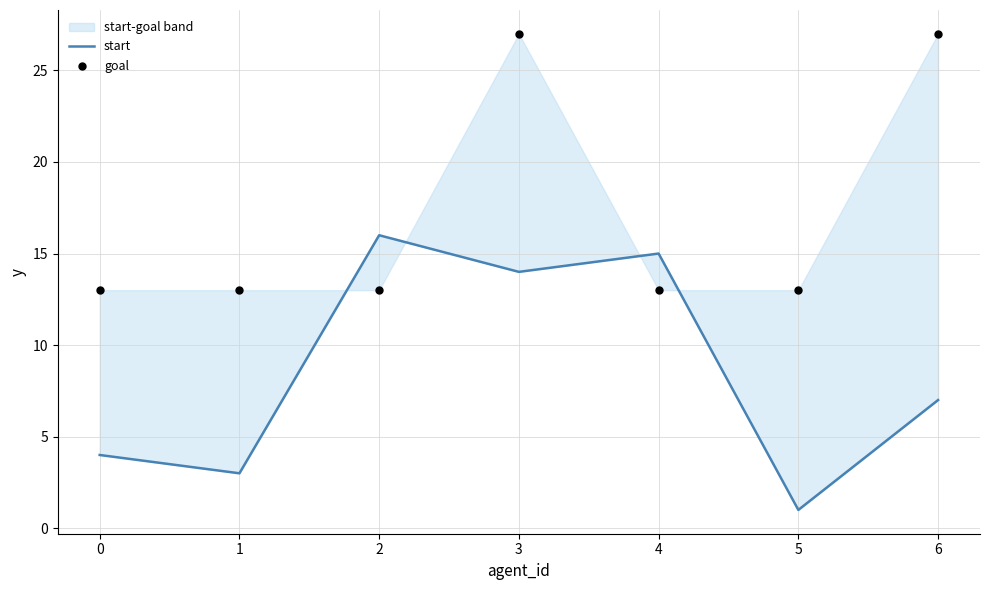

What is the total value across all series at 5?

14